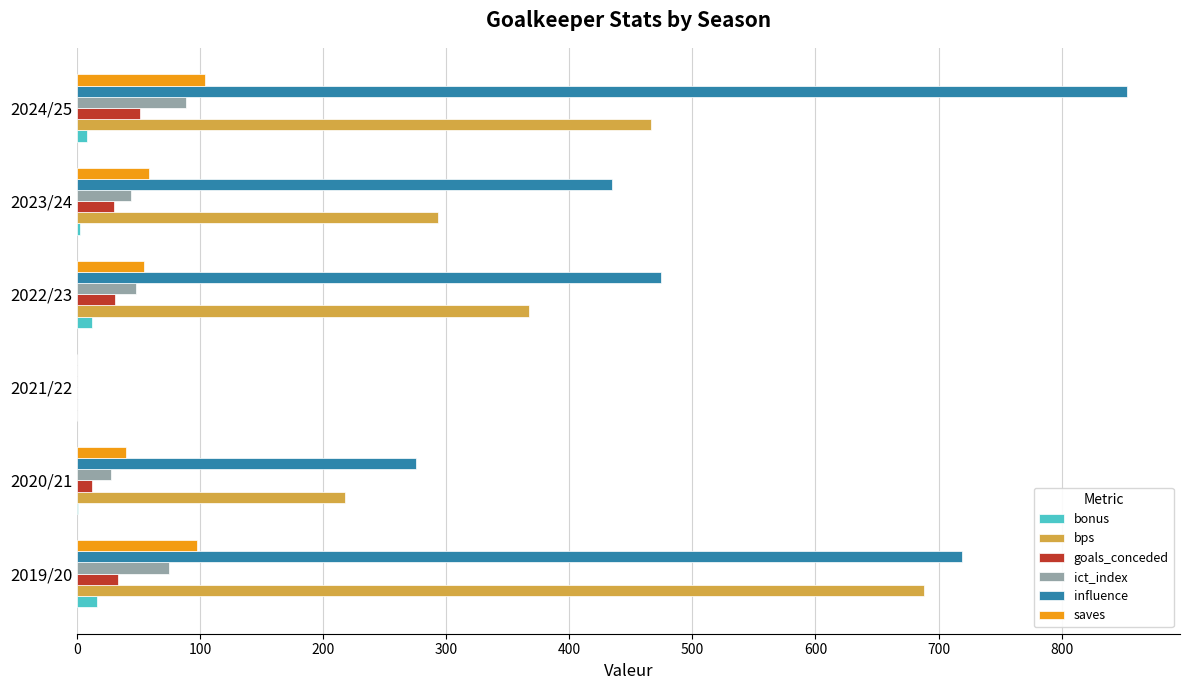

How many categories are shown in the chart?

6